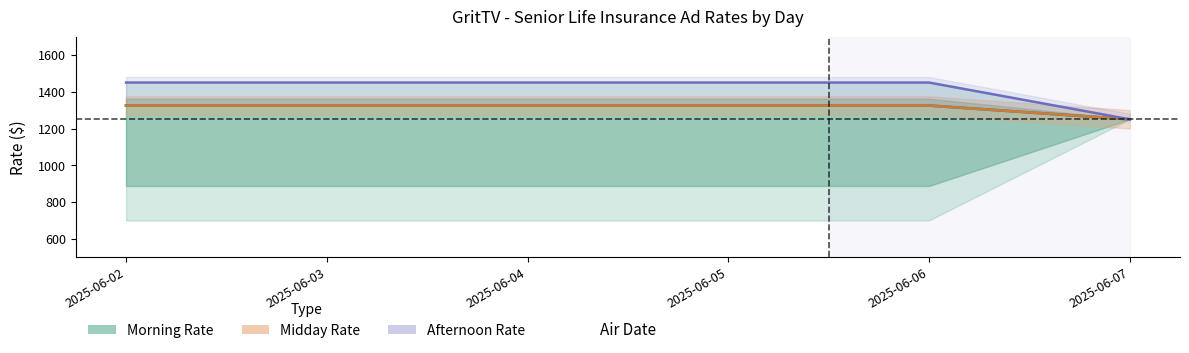

True or false: Midday Rate and Afternoon Rate cross at least once.

False